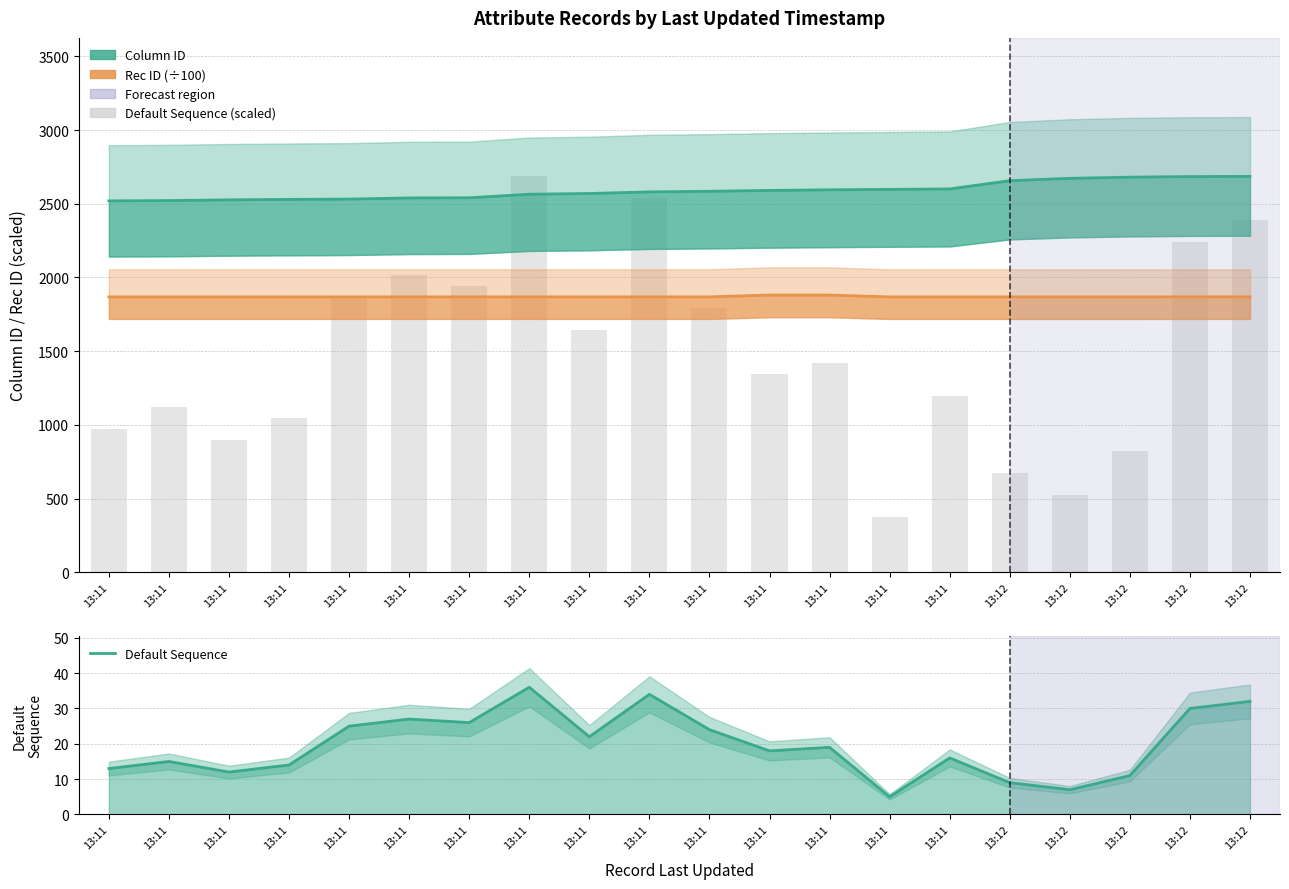

Reading left to right, extract all data points from this chart.

Column ID: 13:11=2520.0	13:11=2522.0	13:11=2527.0	13:11=2530.0	13:11=2532.0	13:11=2540.0	13:11=2541.0	13:11=2565.0	13:11=2570.0	13:11=2581.0	13:11=2585.0	13:11=2591.0	13:11=2595.0	13:11=2598.0	13:11=2601.0	13:12=2657.0	13:12=2673.0	13:12=2681.0	13:12=2685.0	13:12=2686.0
Rec ID (÷100): 13:11=1868.4	13:11=1868.4	13:11=1868.3	13:11=1868.3	13:11=1868.5	13:11=1868.5	13:11=1868.5	13:11=1868.6	13:11=1868.4	13:11=1868.6	13:11=1868.5	13:11=1880.8	13:11=1880.8	13:11=1868.2	13:11=1868.4	13:12=1868.3	13:12=1868.3	13:12=1868.3	13:12=1868.6	13:12=1868.6
Default Sequence: 13:11=13.0	13:11=15.0	13:11=12.0	13:11=14.0	13:11=25.0	13:11=27.0	13:11=26.0	13:11=36.0	13:11=22.0	13:11=34.0	13:11=24.0	13:11=18.0	13:11=19.0	13:11=5.0	13:11=16.0	13:12=9.0	13:12=7.0	13:12=11.0	13:12=30.0	13:12=32.0